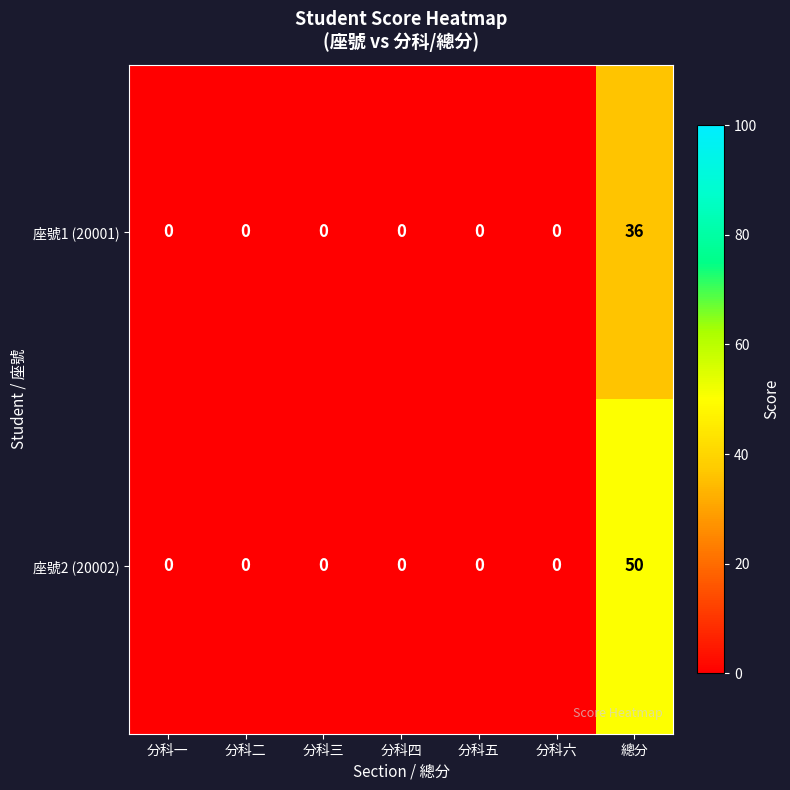

Reading left to right, what are all the values shown in this chart?

座號1 (20001): 0	0	0	0	0	0	36
座號2 (20002): 0	0	0	0	0	0	50